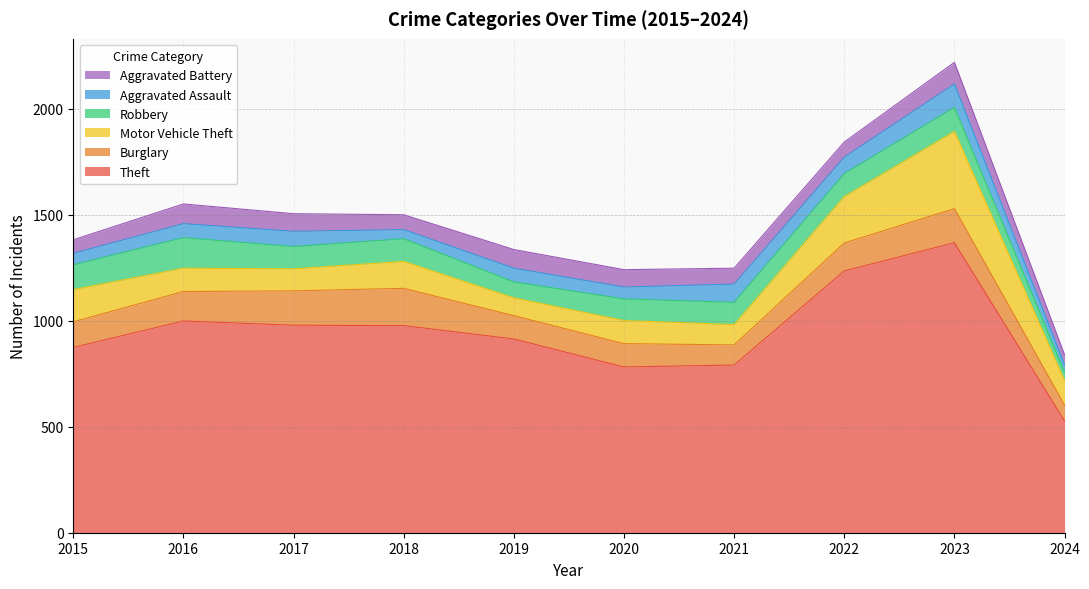

What is the average value of the Theft series?

945